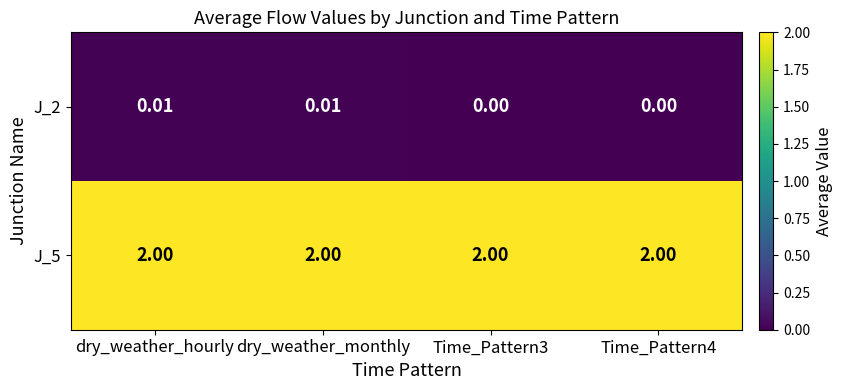

Is the value of J_2 at dry_weather_monthly greater than the value of J_5 at dry_weather_hourly?

No